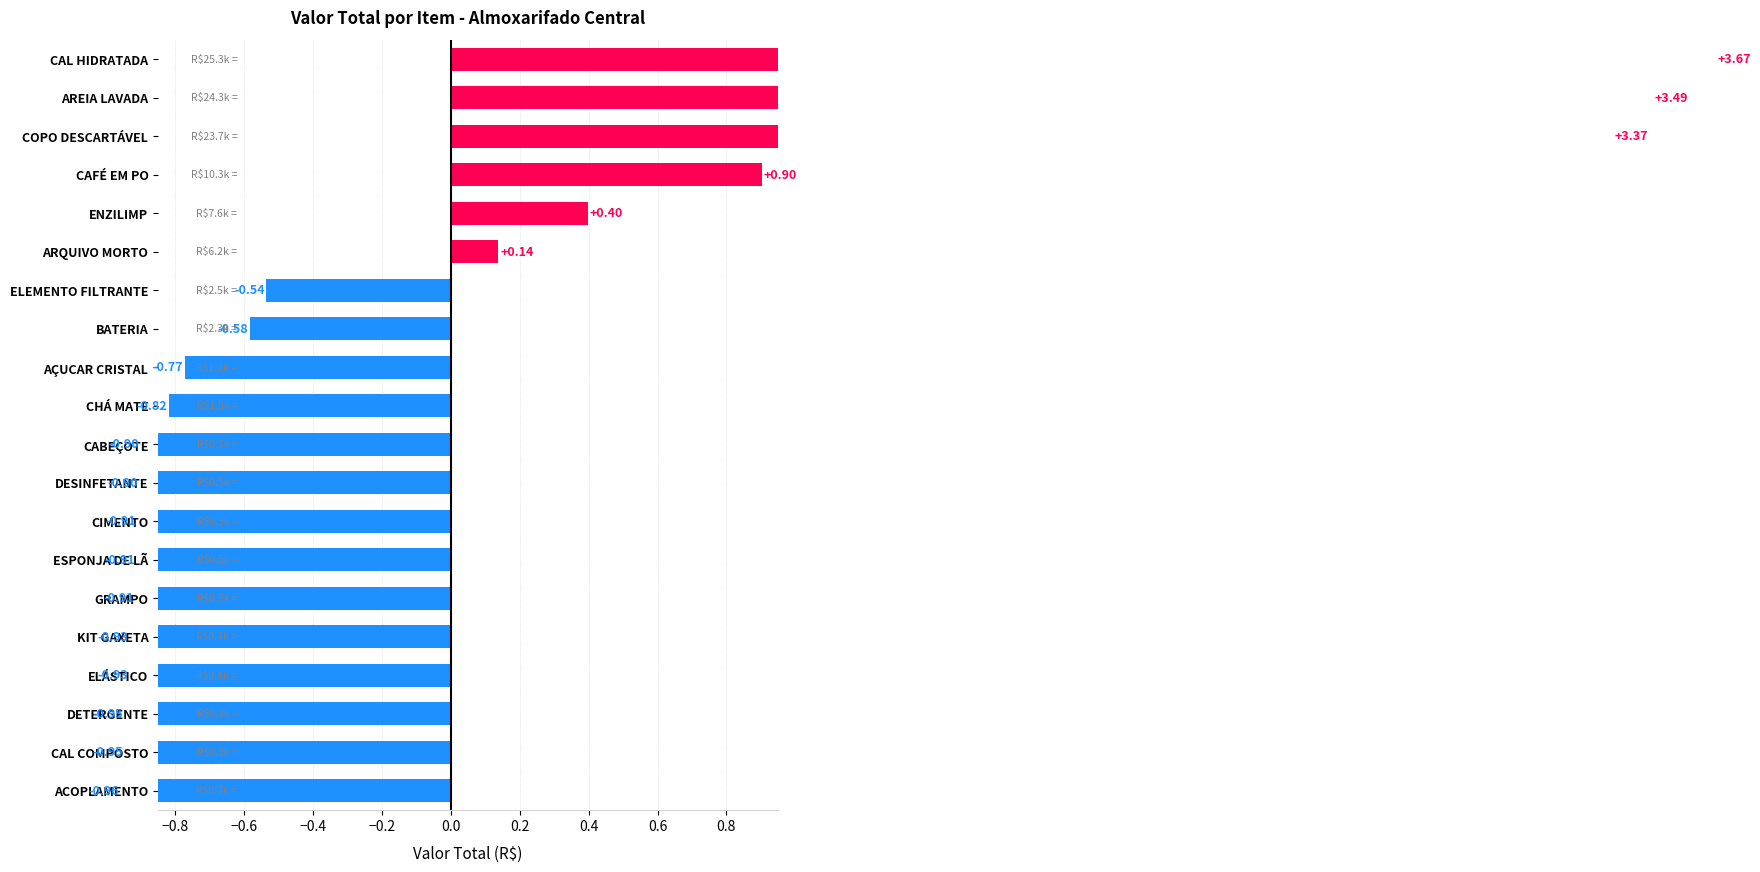

Between ELÁSTICO and ACOPLAMENTO, which is larger?

ELÁSTICO